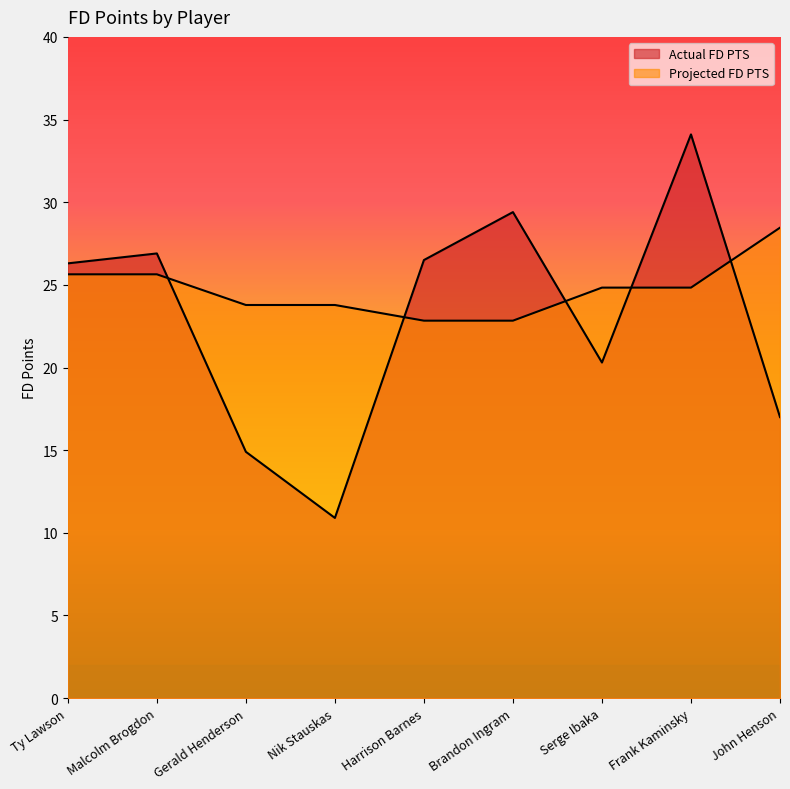

What is the label of the 6th point from the right?

Nik Stauskas